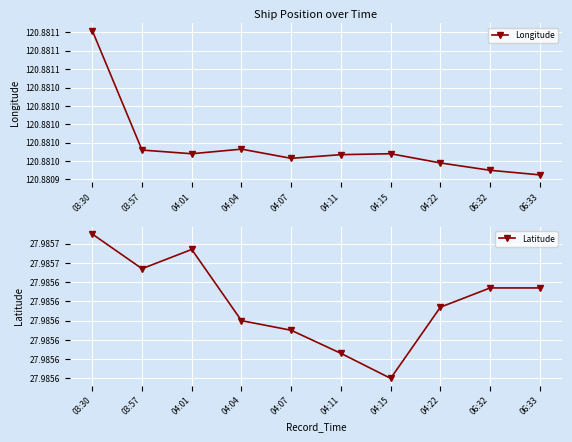

Is it true that Longitude equals 165.7 at 06:32?

False